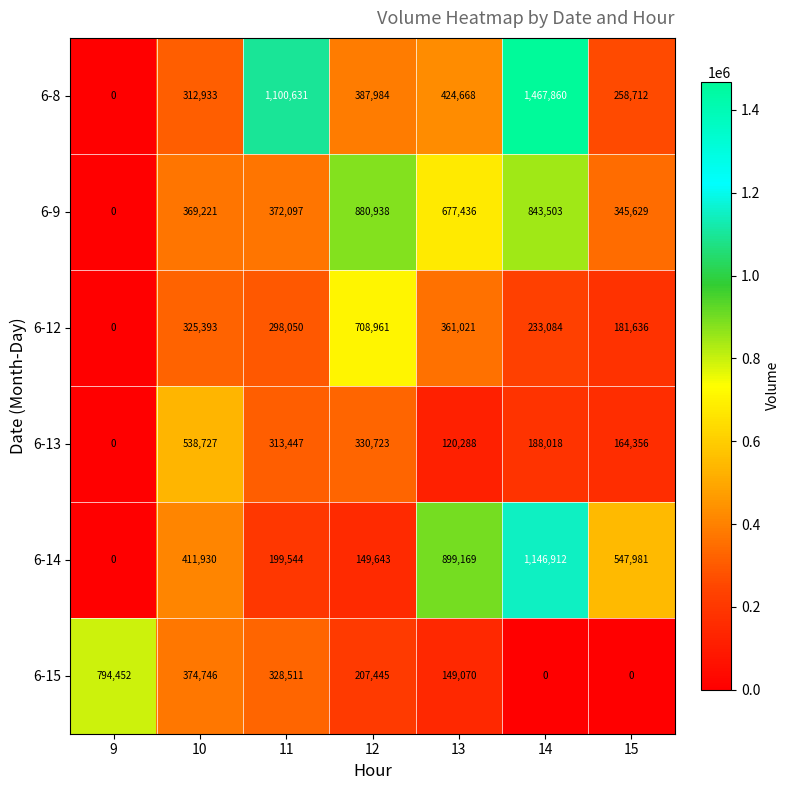

Read the 6-14 value at 15, to the nearest 100.

548000